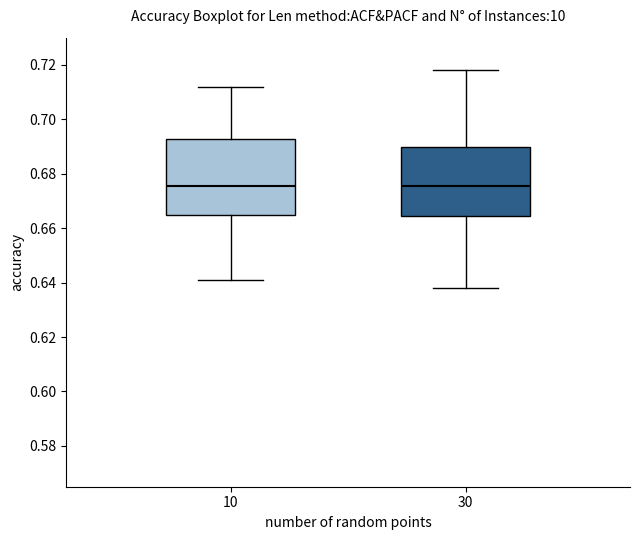

Where does the median line of the box at x = 10 sit on the y-axis? The values are not printed on the chart, so give them approximately, as read against the axis.

0.676